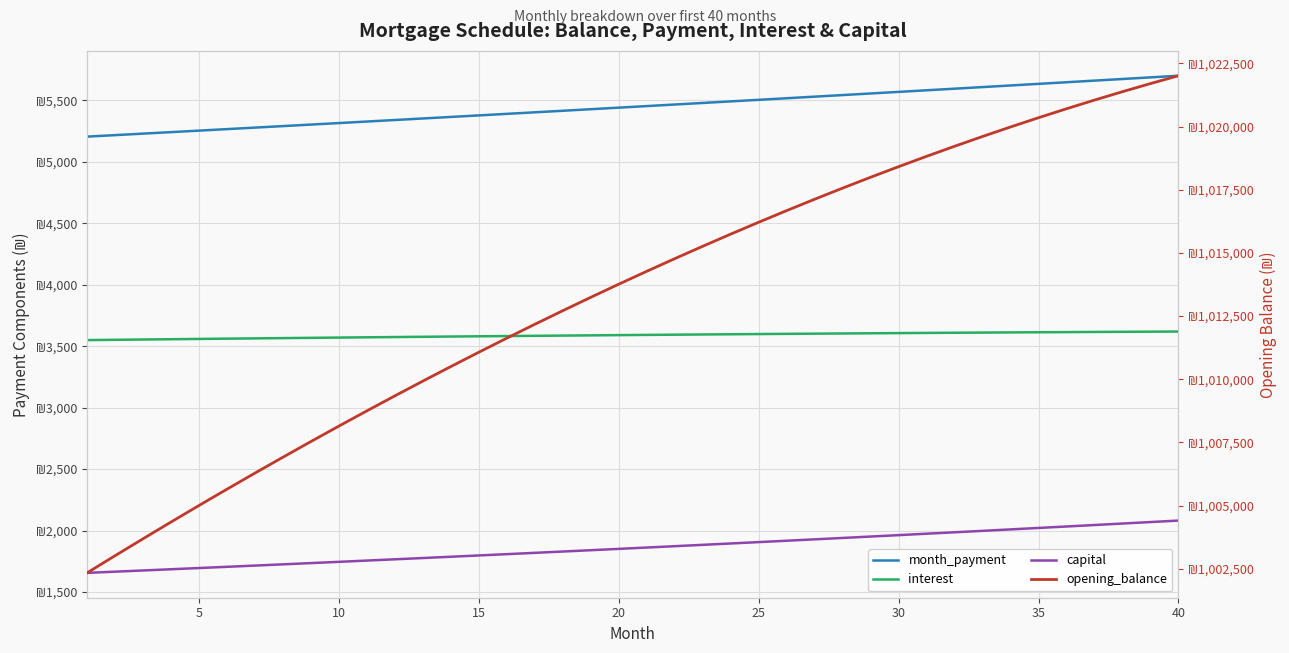

Reading left to right, transcribe all the data shown in this chart.

month_payment: 5205.7	5217.9	5230.1	5242.3	5254.5	5266.8	5279.0	5291.4	5303.7	5316.1	5328.5	5340.9	5353.4	5365.9	5378.4	5390.9	5403.5	5416.1	5428.8	5441.4	5454.1	5466.9	5479.6	5492.4	5505.2	5518.1	5530.9	5543.8	5556.8	5569.8	5582.7	5595.8	5608.8	5621.9	5635.0	5648.2	5661.4	5674.6	5687.8	5701.1
interest: 3549.9	3552.3	3554.7	3557.1	3559.4	3561.7	3563.9	3566.2	3568.3	3570.5	3572.7	3574.8	3576.8	3578.9	3580.9	3582.8	3584.8	3586.7	3588.6	3590.4	3592.2	3594.0	3595.7	3597.4	3599.1	3600.7	3602.3	3603.9	3605.4	3606.9	3608.3	3609.7	3611.1	3612.4	3613.7	3615.0	3616.2	3617.4	3618.5	3619.6
capital: 1655.8	1665.5	1675.3	1685.2	1695.1	1705.1	1715.1	1725.2	1735.4	1745.6	1755.8	1766.2	1776.6	1787.0	1797.5	1808.1	1818.7	1829.4	1840.2	1851.0	1861.9	1872.9	1883.9	1895.0	1906.1	1917.3	1928.6	1940.0	1951.4	1962.9	1974.4	1986.0	1997.7	2009.5	2021.3	2033.2	2045.1	2057.2	2069.3	2081.4
opening_balance: 1002333.3	1003012.4	1003683.4	1004346.0	1005000.4	1005646.3	1006283.7	1006912.6	1007532.8	1008144.3	1008747.0	1009340.8	1009925.7	1010501.4	1011068.1	1011625.5	1012173.7	1012712.4	1013241.7	1013761.4	1014271.5	1014771.9	1015262.4	1015743.1	1016213.8	1016674.4	1017124.8	1017565.0	1017994.8	1018414.2	1018823.0	1019221.3	1019608.8	1019985.5	1020351.3	1020706.1	1021049.9	1021382.4	1021703.7	1022013.5